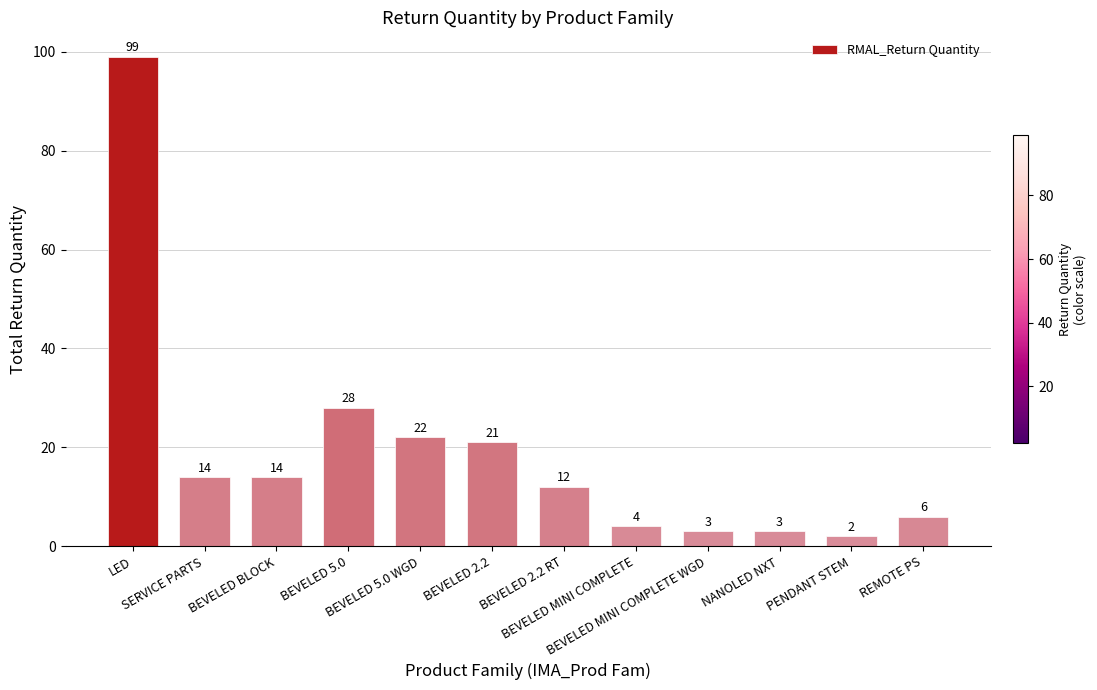

Between BEVELED 2.2 and BEVELED MINI COMPLETE, which is larger?

BEVELED 2.2